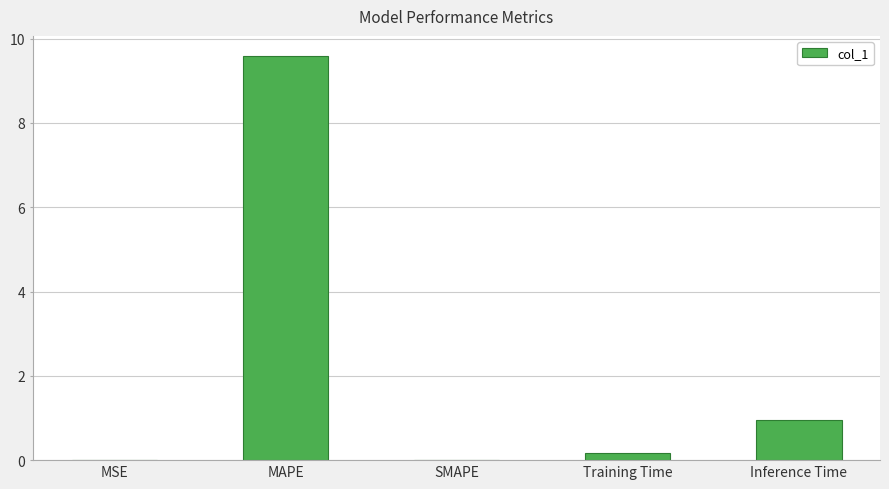

Are the bars grouped side by side (vs. stacked)?

No